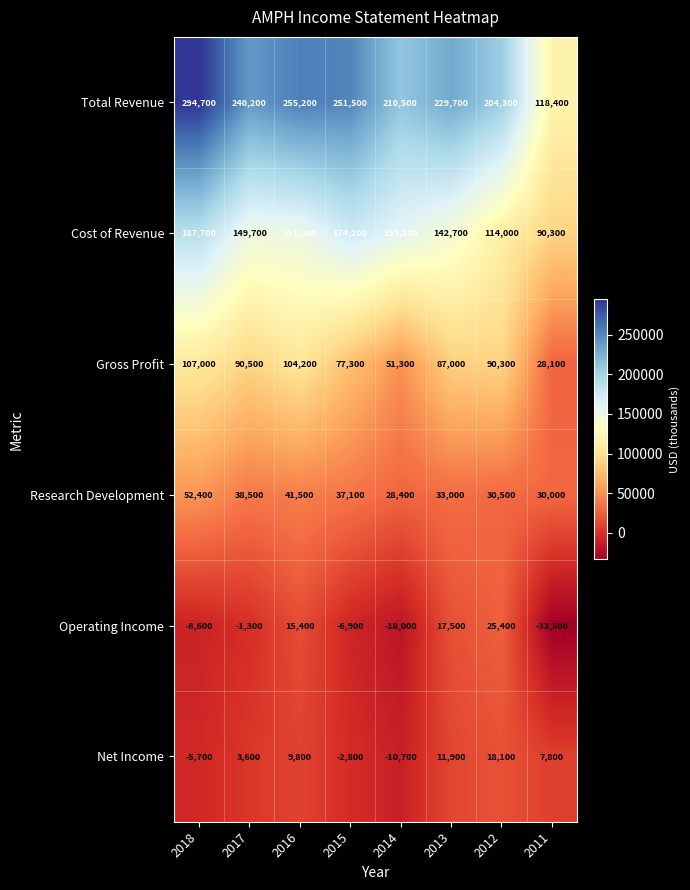

Which category has the highest value in the Gross Profit series?

2018